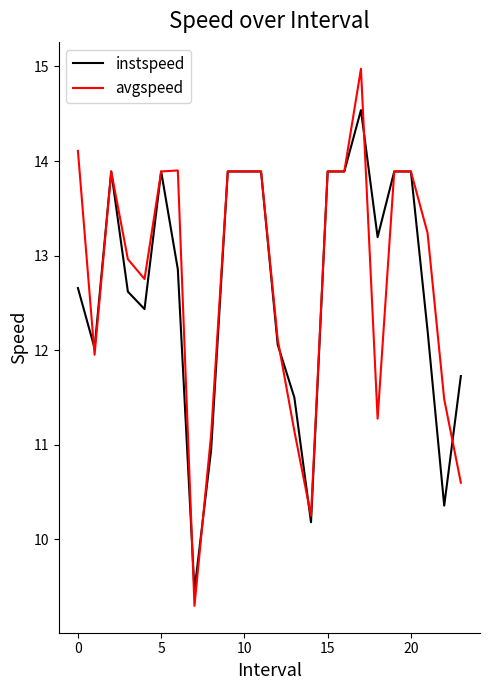

List the series in order of their peak value, highest first.

avgspeed, instspeed